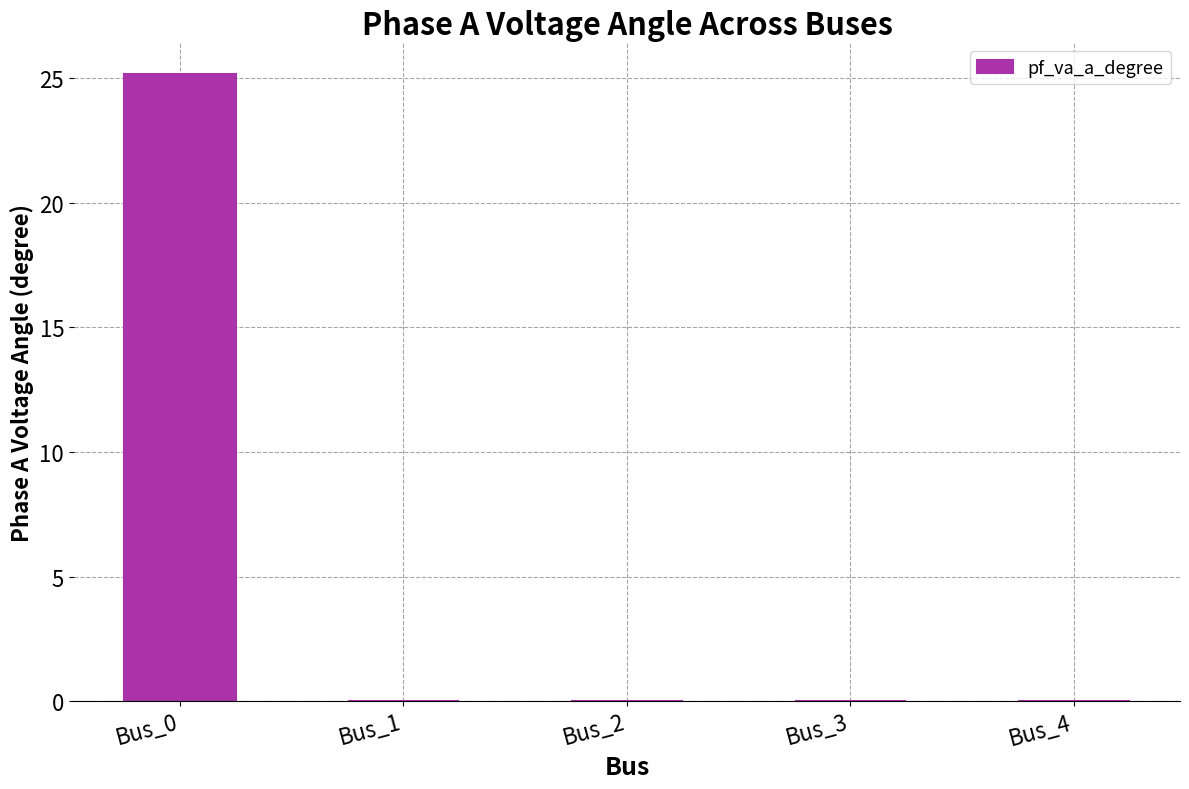

Are the bars horizontal?

No